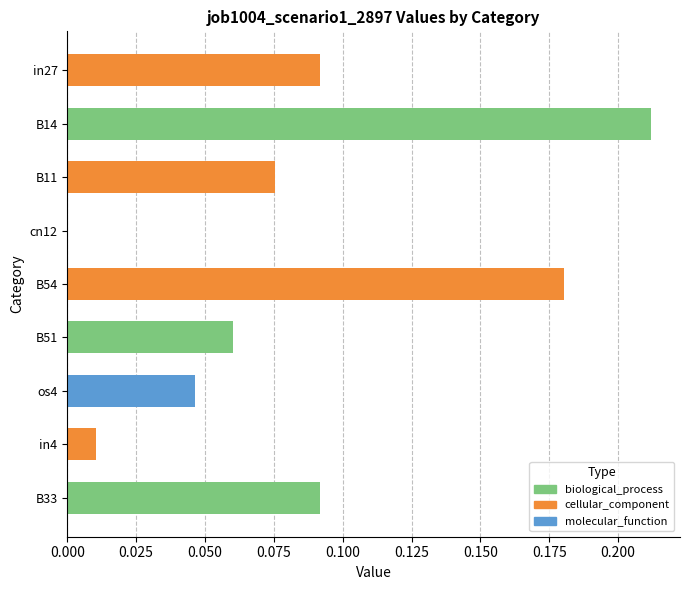

Which label corresponds to the largest value in the chart?

B14